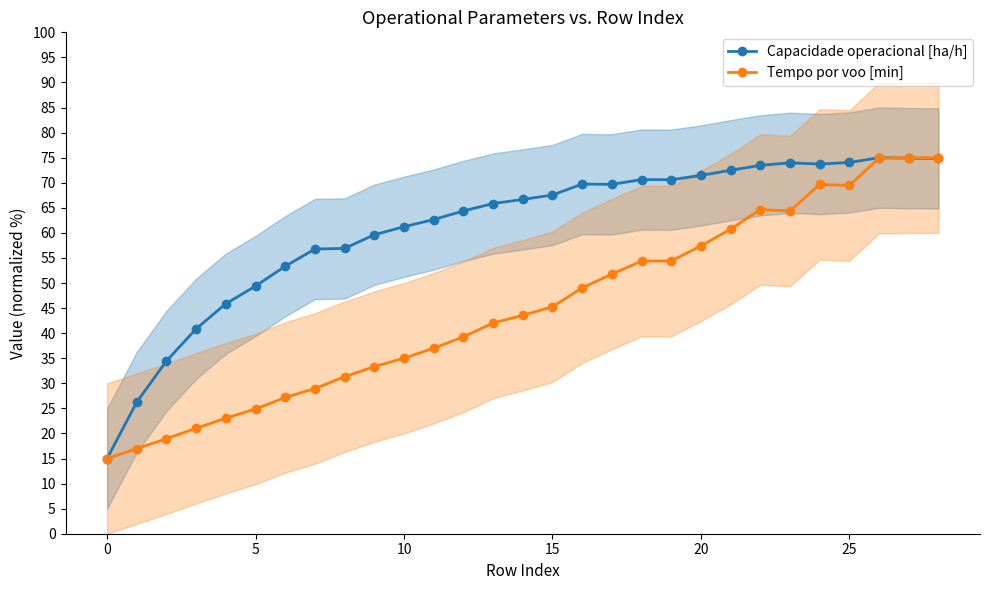

Where is the first local minimum for Tempo por voo [min]?

23